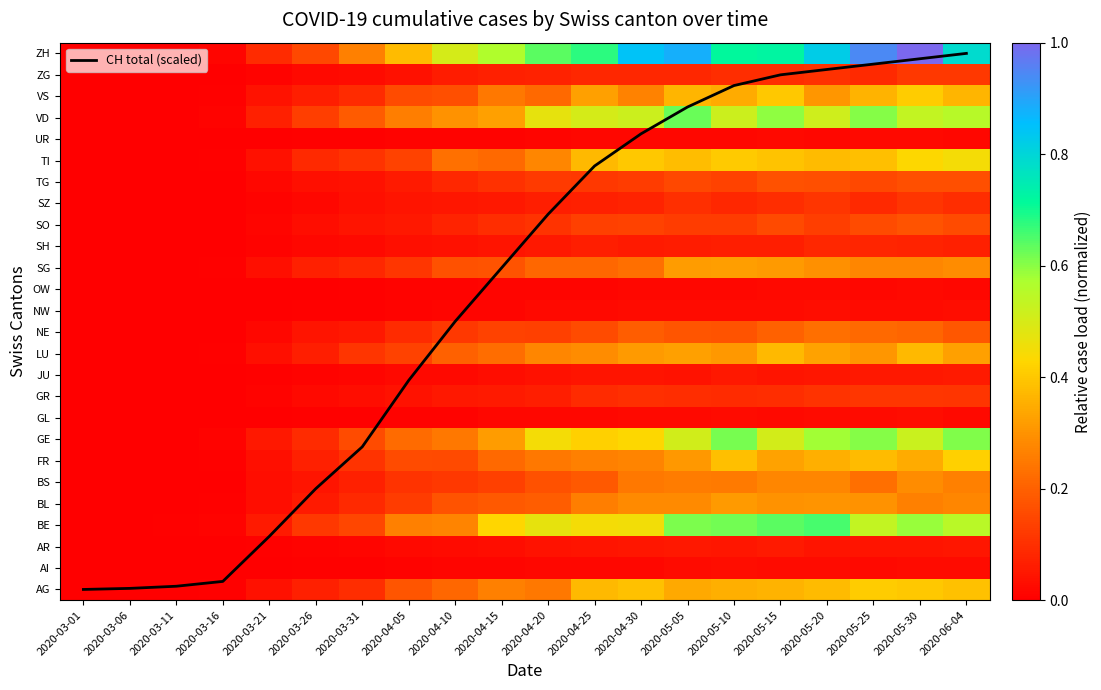

Which has a higher value, 2020-03-16 or 2020-06-04?

2020-06-04